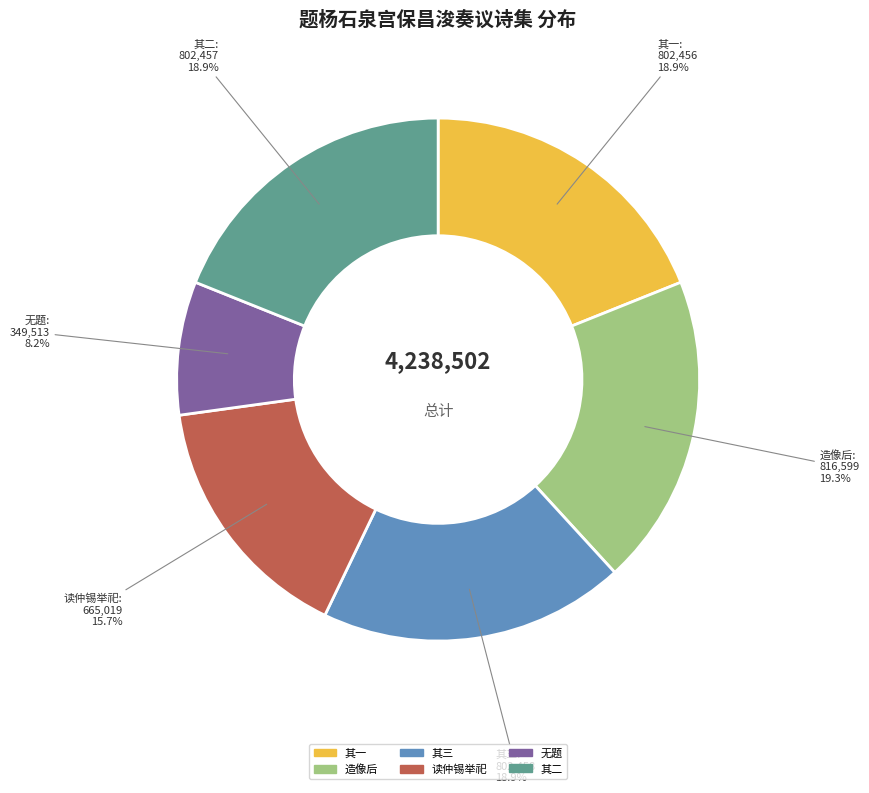

Count the number of slices in the pie.

6